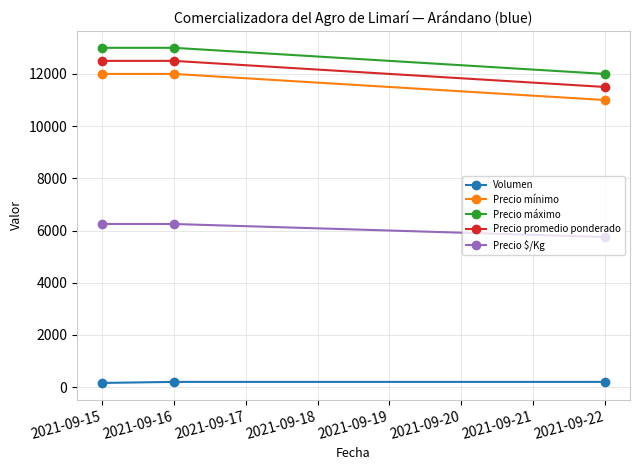

The Volumen series shows 200 at 2021-09-16. True or false?

True